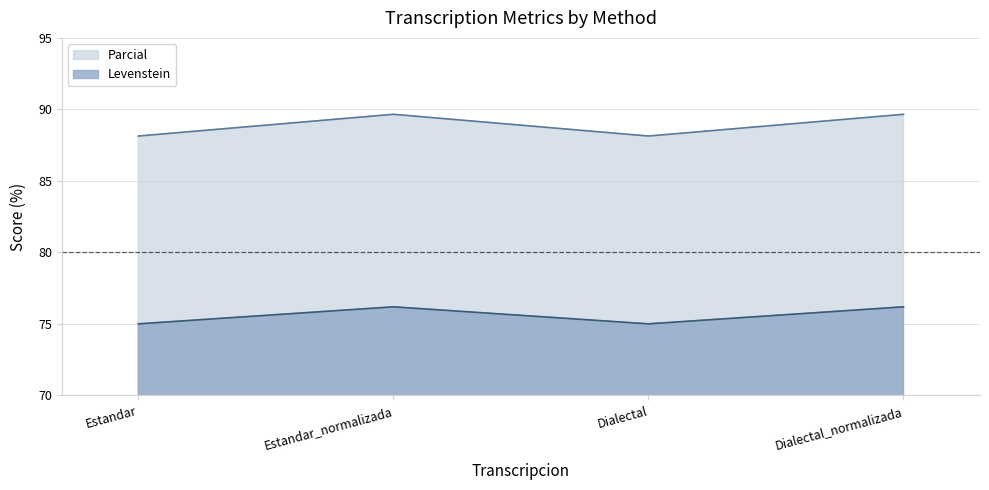

How many Parcial values are between 75 and 76?

2